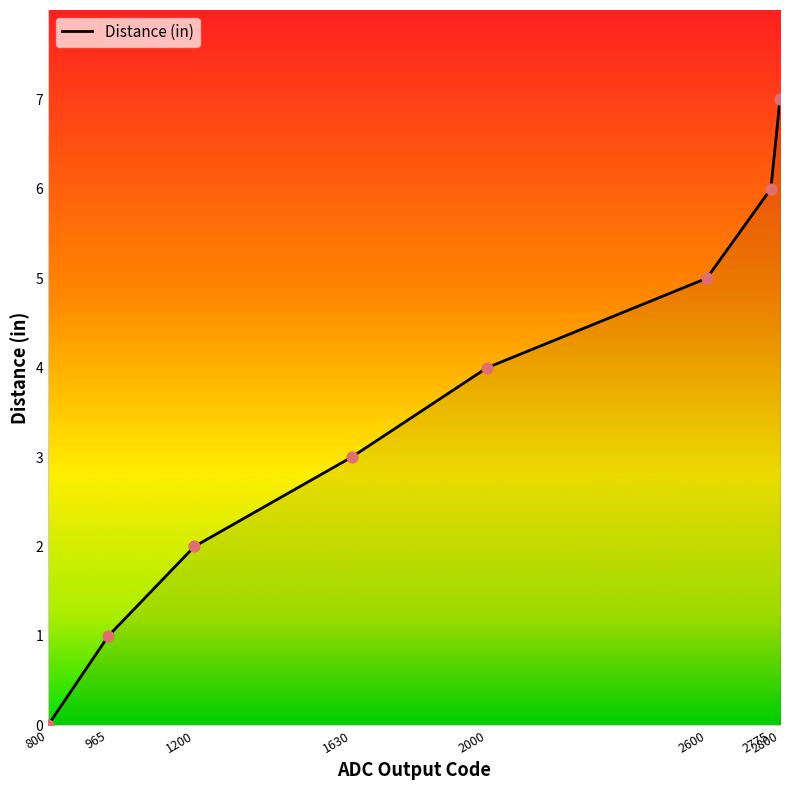

Approximately how many times larger is the value at 965 compared to 1200?

0.5